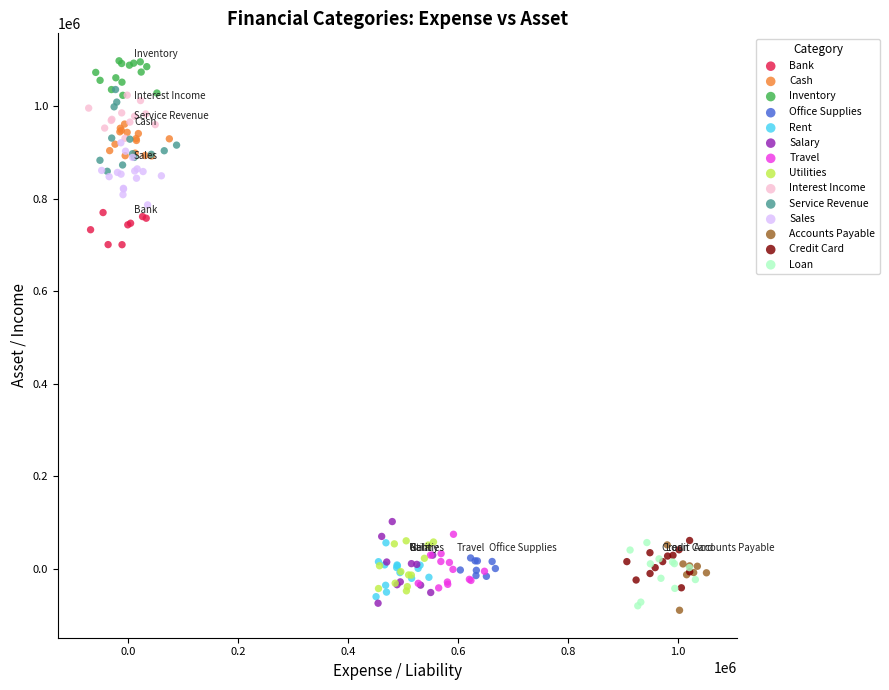

Which series reaches the maximum Y coordinate?

Inventory